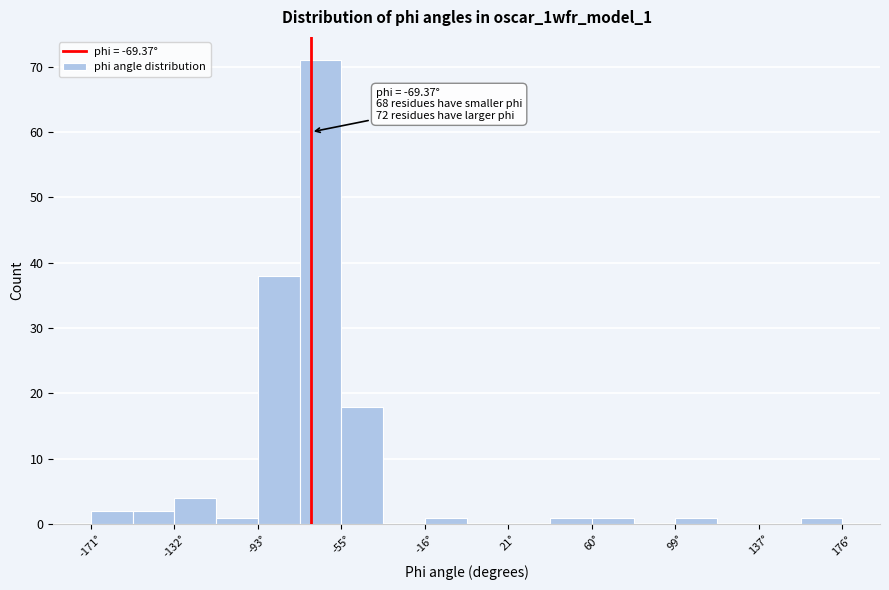

Read against the x-axis, roughly where is the centre of the tallest bar?

-65